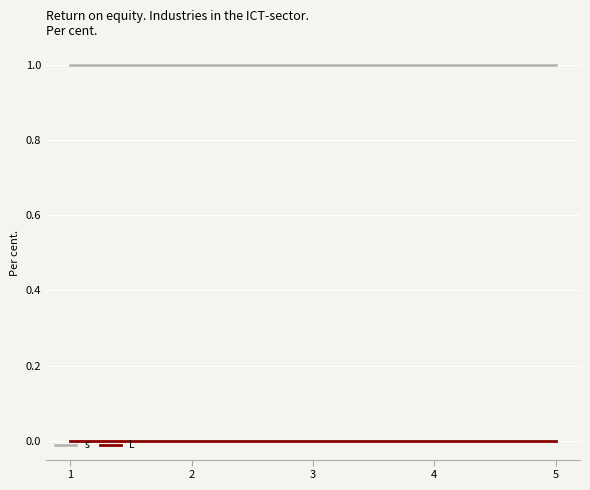

What are all the series names shown in the legend?

s, L